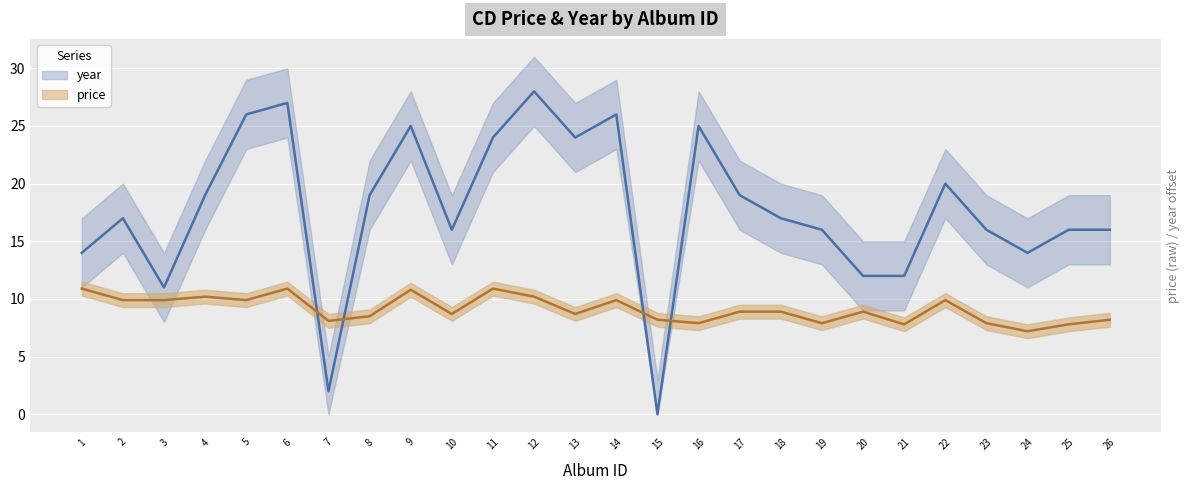

What is the difference between the maximum and minimum values in the price series?

3.7